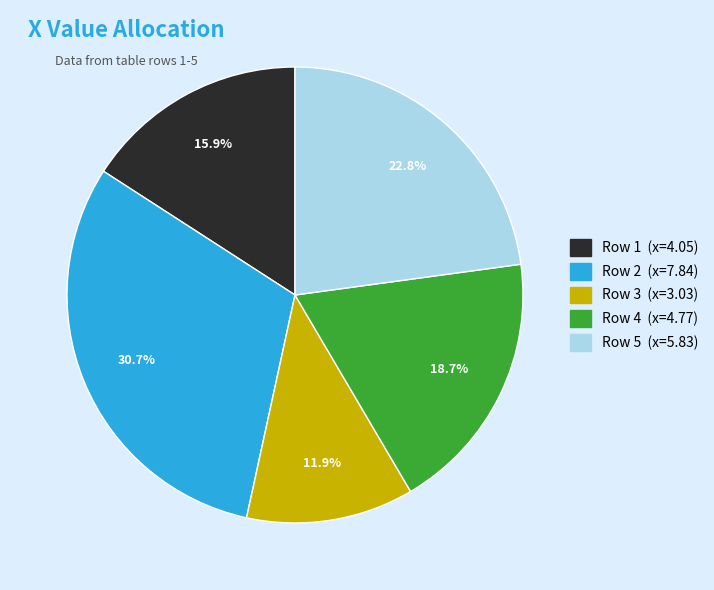

Is there a majority slice in this chart?

No